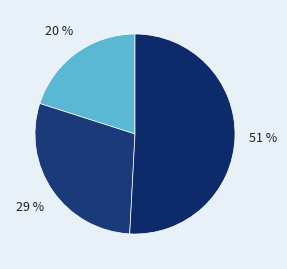

Does any single category account for the majority?

Yes